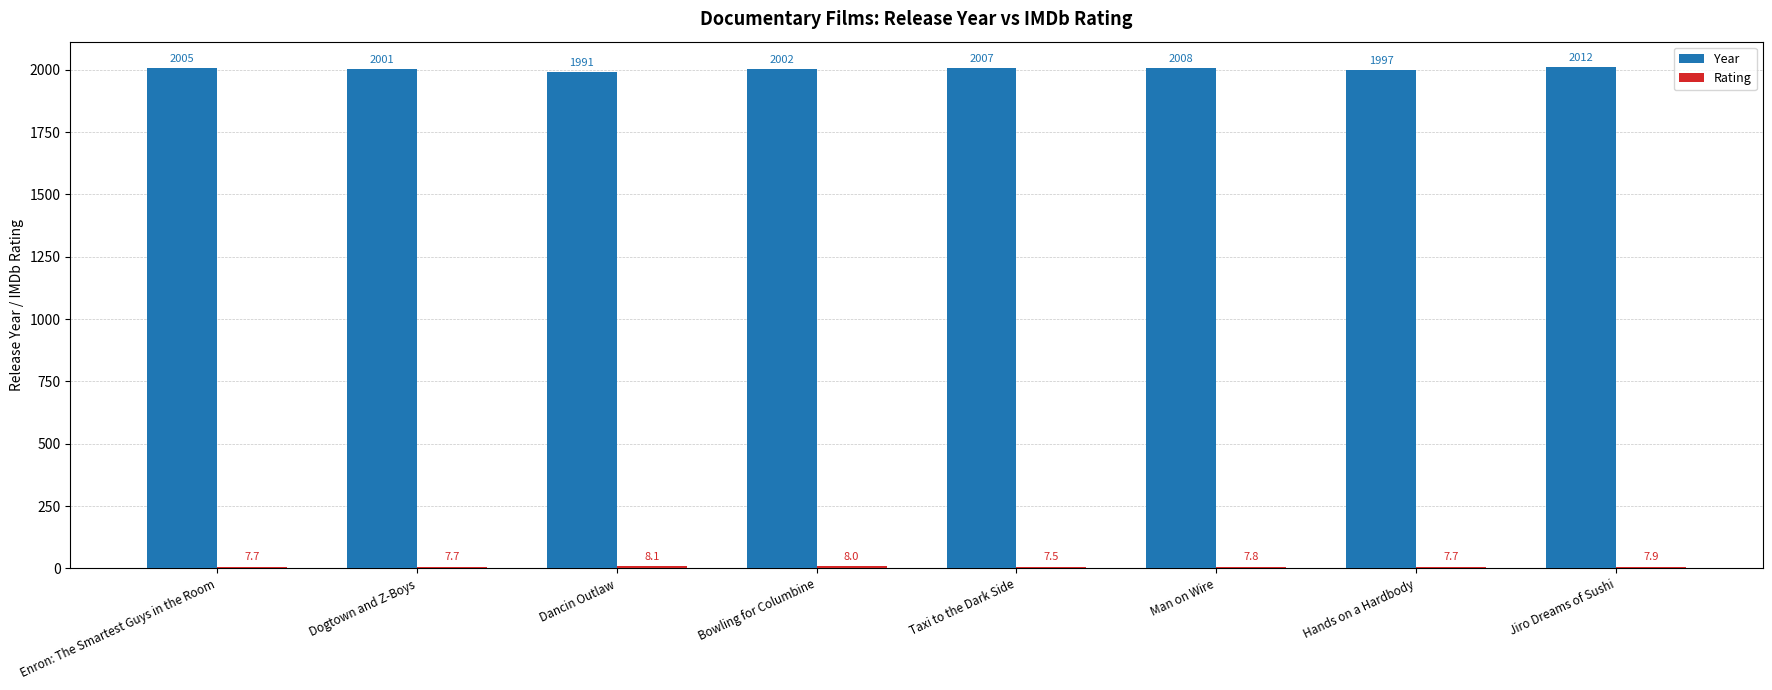

True or false: Year has a value of 806.0 at Dancin Outlaw.

False